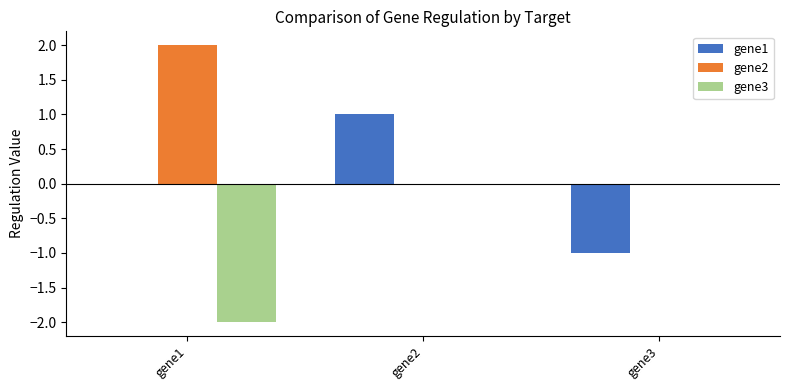

Are the bars grouped side by side (vs. stacked)?

Yes